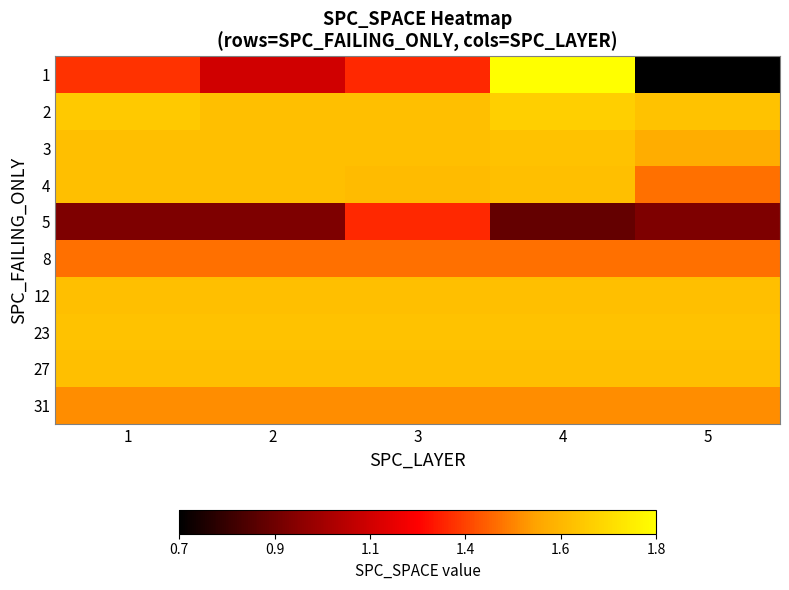

Reading right to left, extract all data points from this chart.

1: 5=0.7	4=1.8	3=1.3	2=1.1	1=1.3
2: 5=1.6	4=1.7	3=1.6	2=1.6	1=1.6
3: 5=1.6	4=1.6	3=1.6	2=1.6	1=1.6
4: 5=1.4	4=1.6	3=1.6	2=1.6	1=1.6
5: 5=1.0	4=0.9	3=1.3	2=1.0	1=1.0
8: 5=1.4	4=1.4	3=1.4	2=1.4	1=1.4
12: 5=1.6	4=1.6	3=1.6	2=1.6	1=1.6
23: 5=1.6	4=1.6	3=1.6	2=1.6	1=1.6
27: 5=1.6	4=1.6	3=1.6	2=1.6	1=1.6
31: 5=1.5	4=1.5	3=1.5	2=1.5	1=1.5